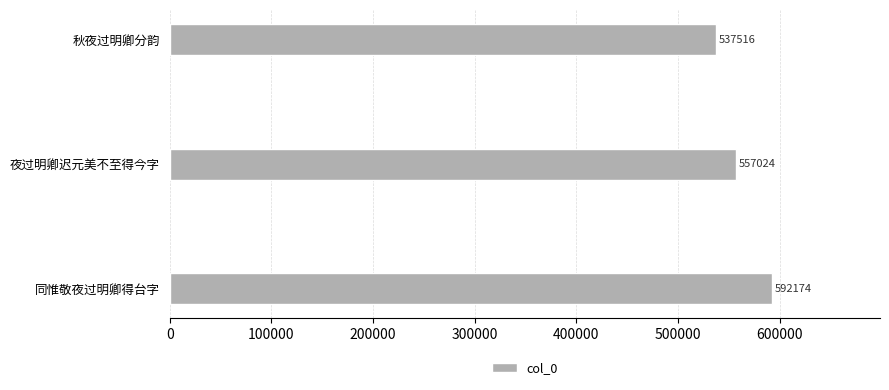

What is the difference between the maximum and second lowest values?

35150